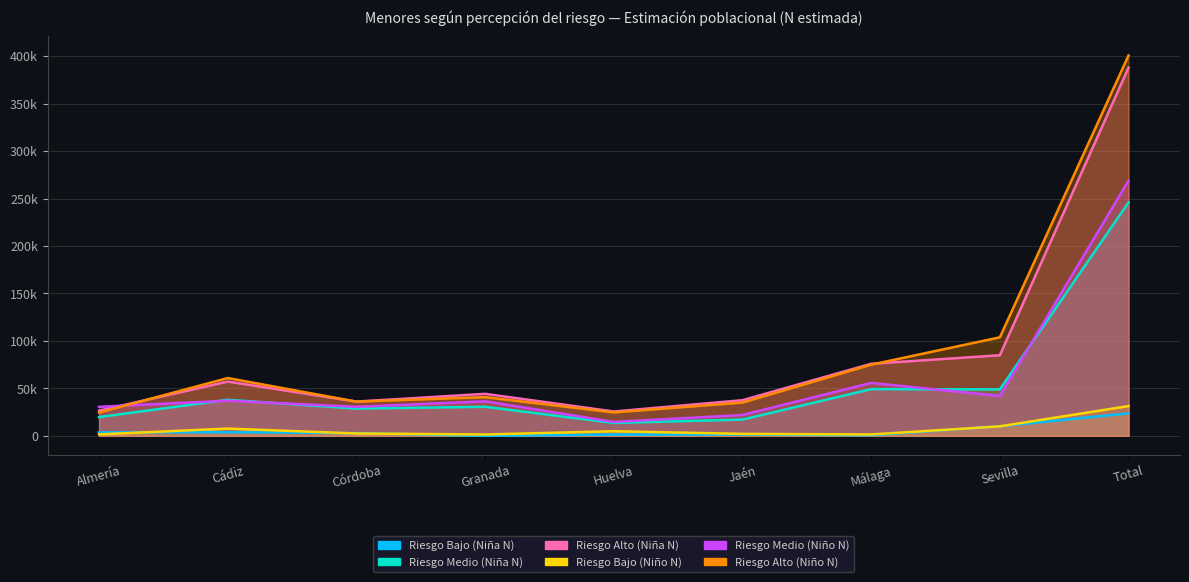

What is the lowest value of the Riesgo Alto (Niña N) series?

25629